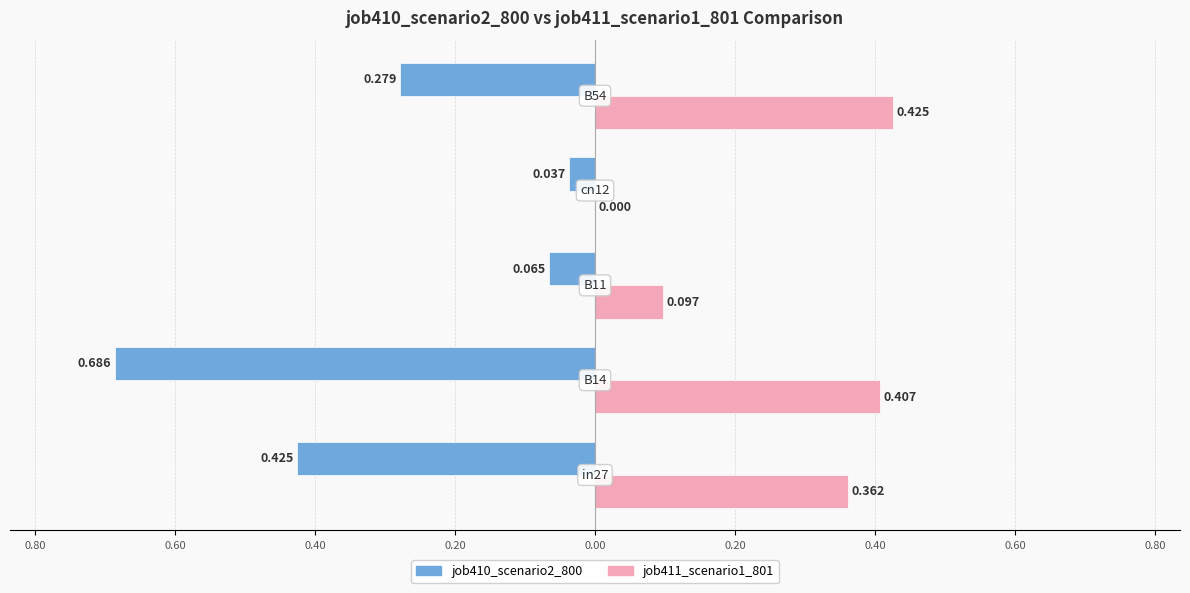

Reading left to right, extract all data points from this chart.

job410_scenario2_800: 1.00=-0.4	0.80=-0.7	0.60=-0.1	0.40=-0.0	0.20=-0.3
job411_scenario1_801: 1.00=0.4	0.80=0.4	0.60=0.1	0.40=0.0	0.20=0.4